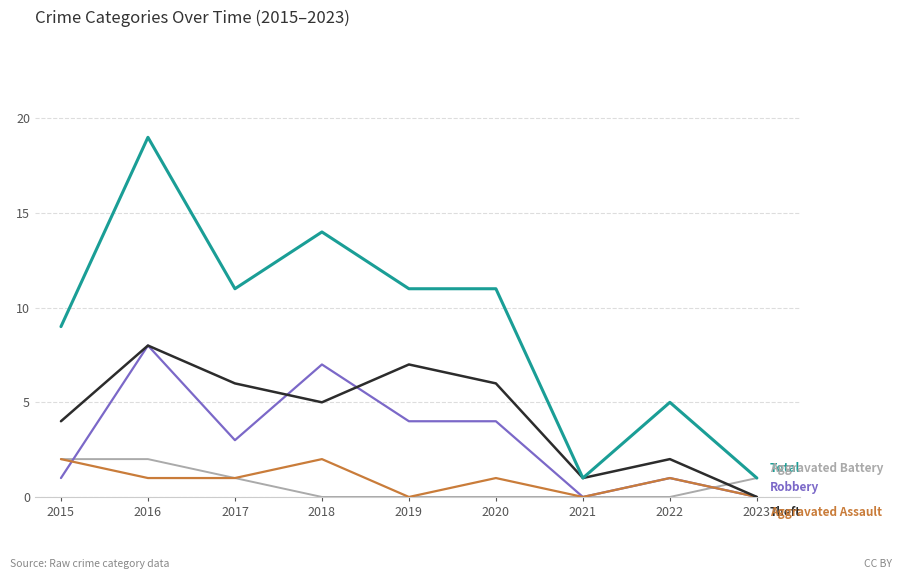

What is the greatest value displayed?

19